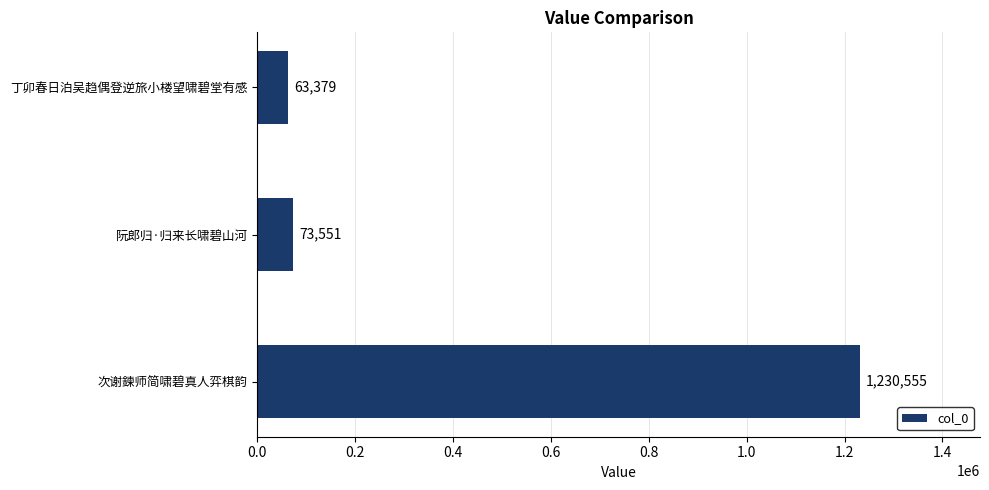

How many bars are there in total?

3